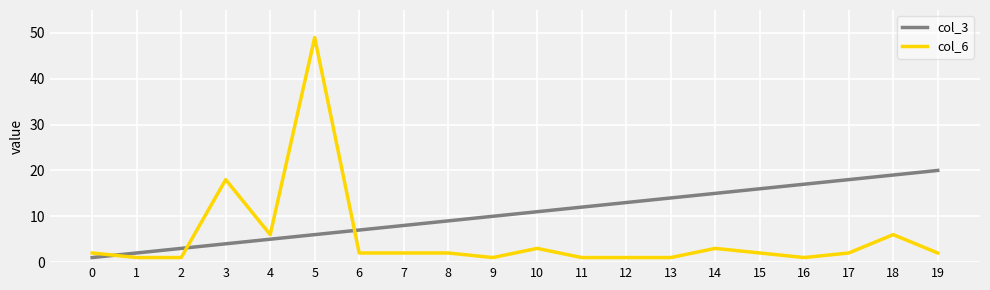

Rank the series by their average value, from lowest to highest.

col_6, col_3